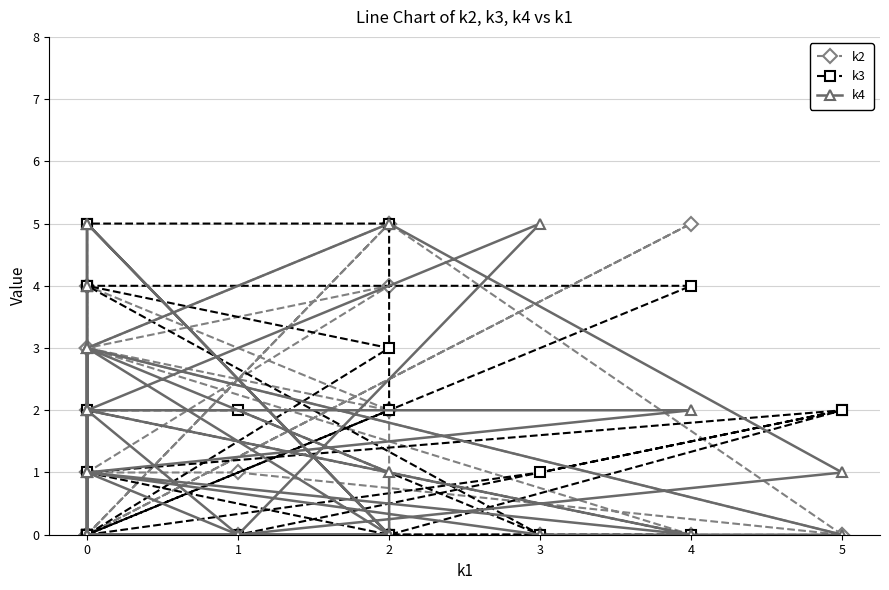

In k4, how many points are higher than both neighbors (excluding endpoints)?

8